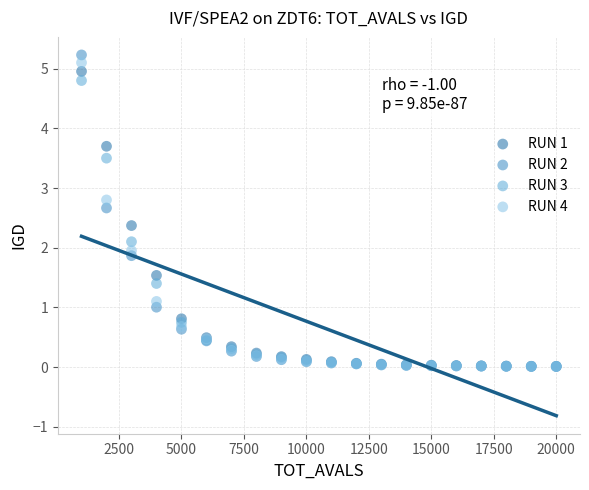

What are all the series names shown in the legend?

RUN 1, RUN 2, RUN 3, RUN 4